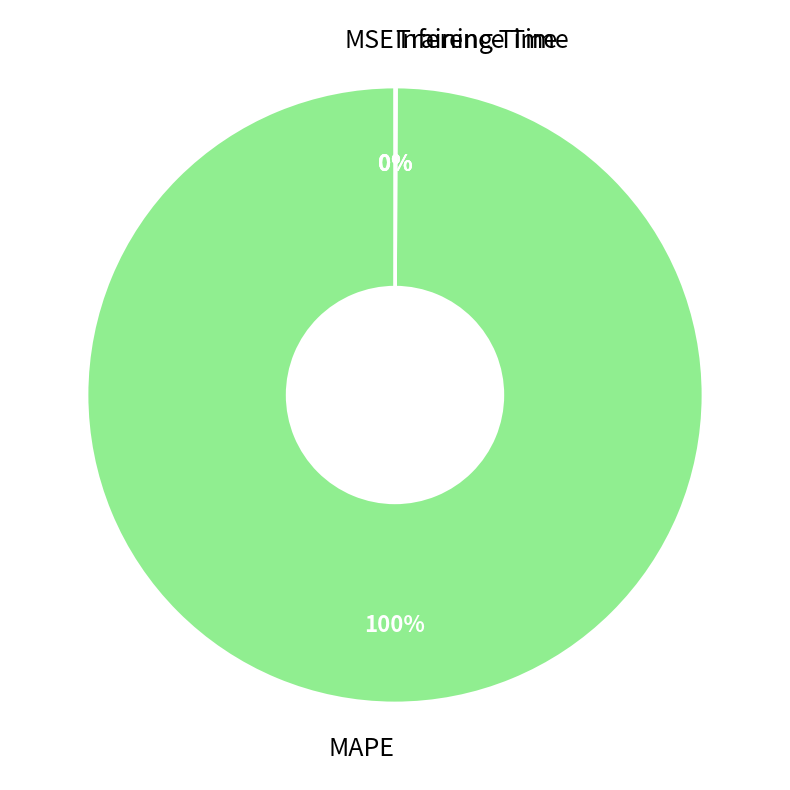

To the nearest percent, what percentage of the pie is MAPE?

100%